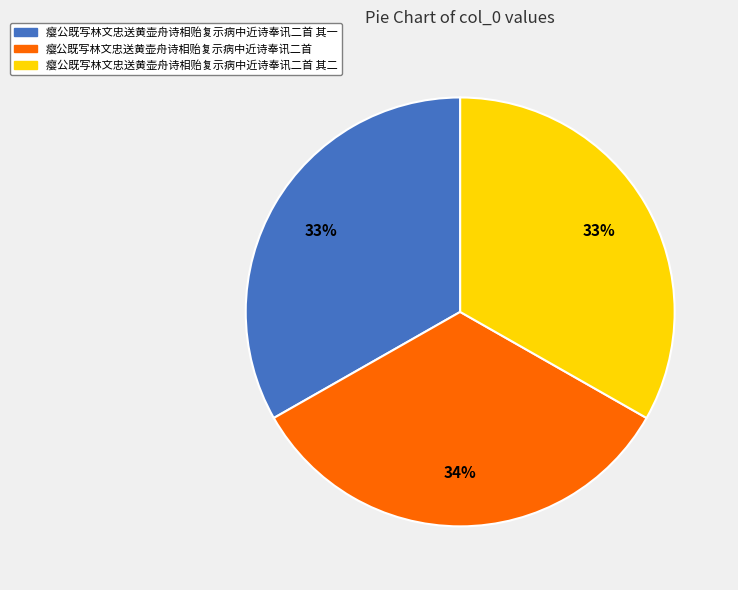

Is 瘿公既写林文忠送黄壶舟诗相贻复示病中近诗奉讯二首 the majority of the pie?

No